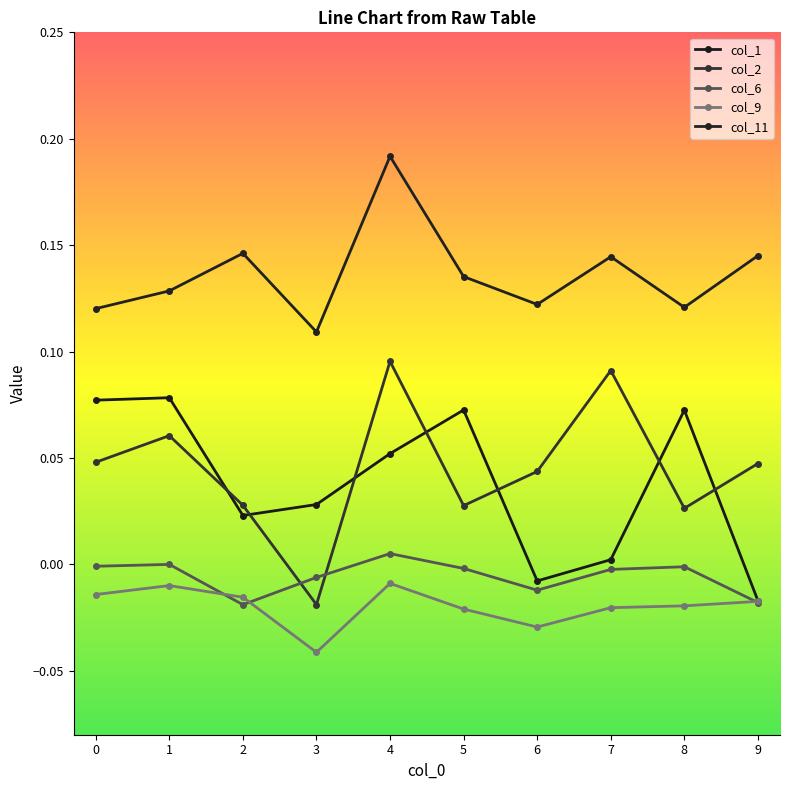

How many lines are shown in the chart?

5